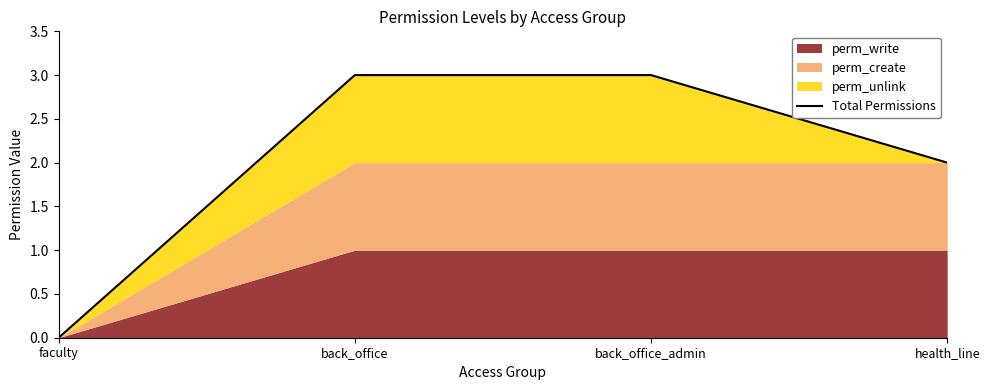

Is it true that the value at faculty is -2?

False